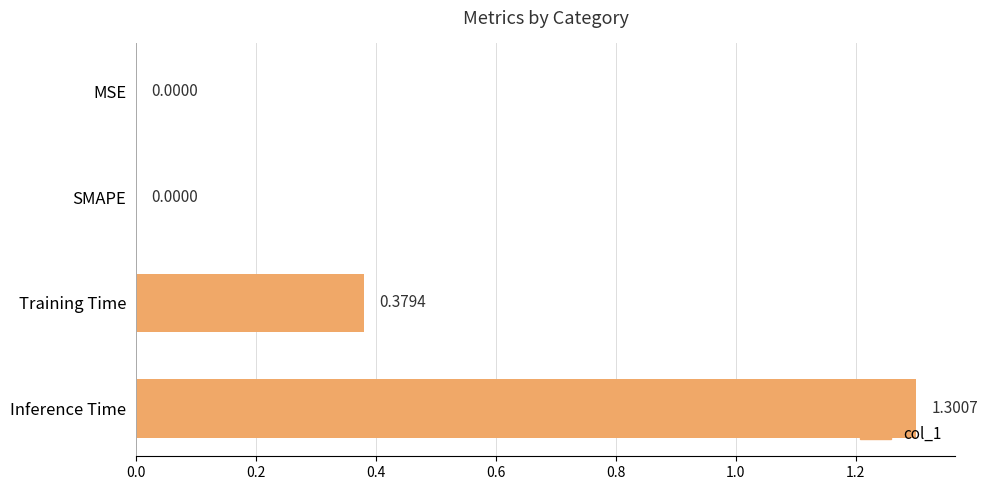

What is the sum of all values?

1.7